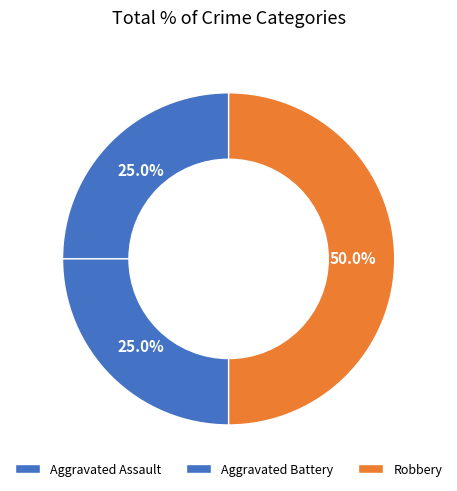

Between Aggravated Assault and Robbery, which is larger?

Robbery